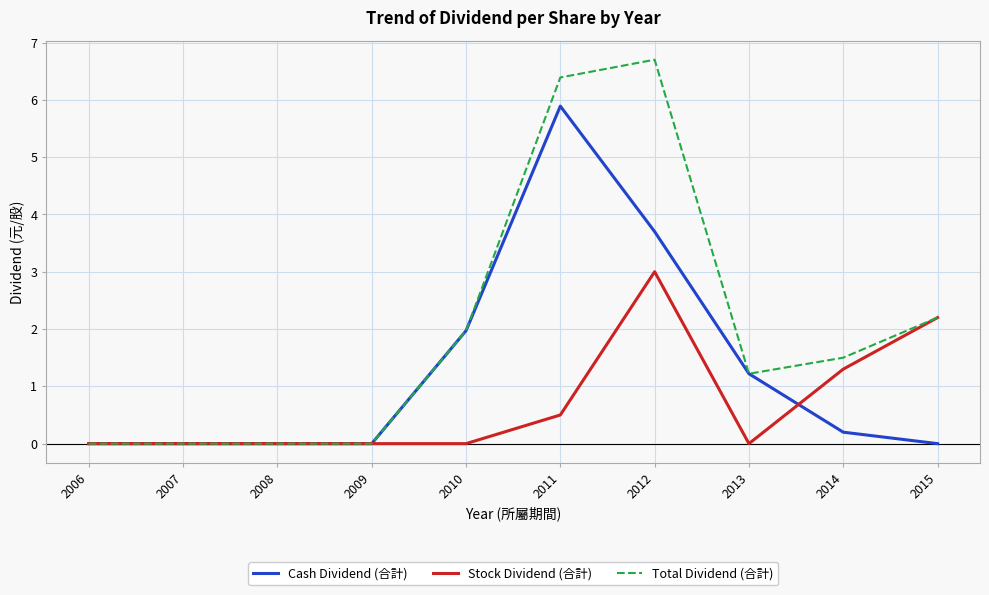

List the series in order of their overall mean, lowest first.

Stock Dividend (合計), Cash Dividend (合計), Total Dividend (合計)